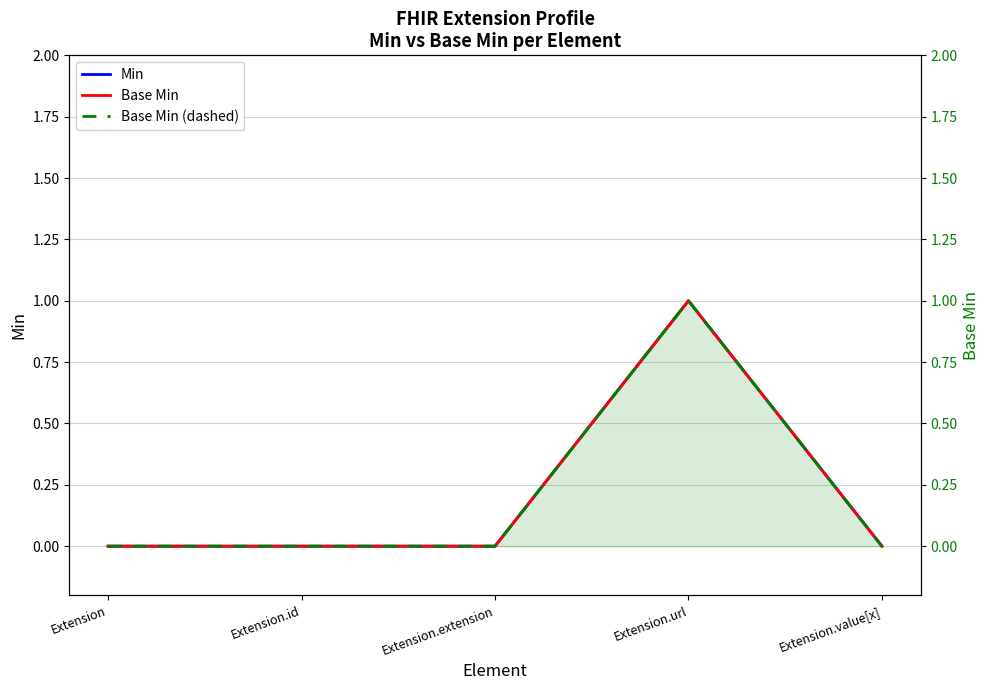

Is the value of Min at Extension.extension greater than the value of Base Min (dashed) at Extension.extension?

No